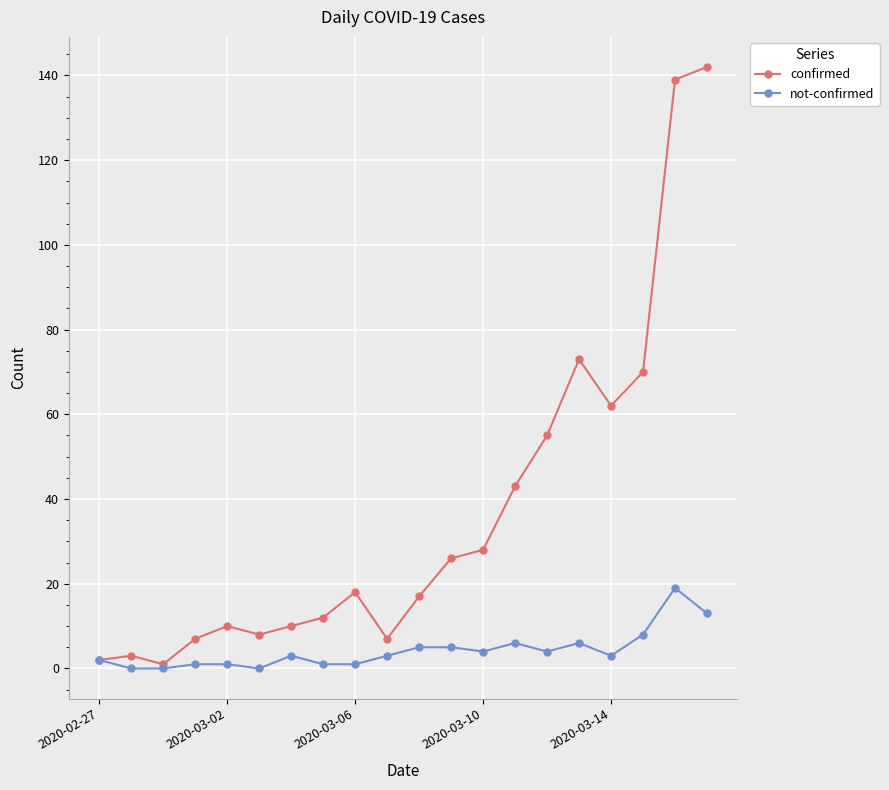

How many distinct data groups are displayed?

2